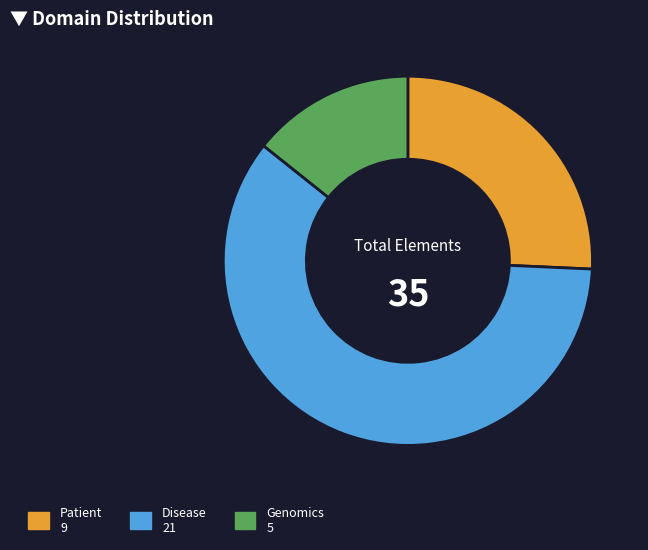

Which category accounts for the majority?

Disease